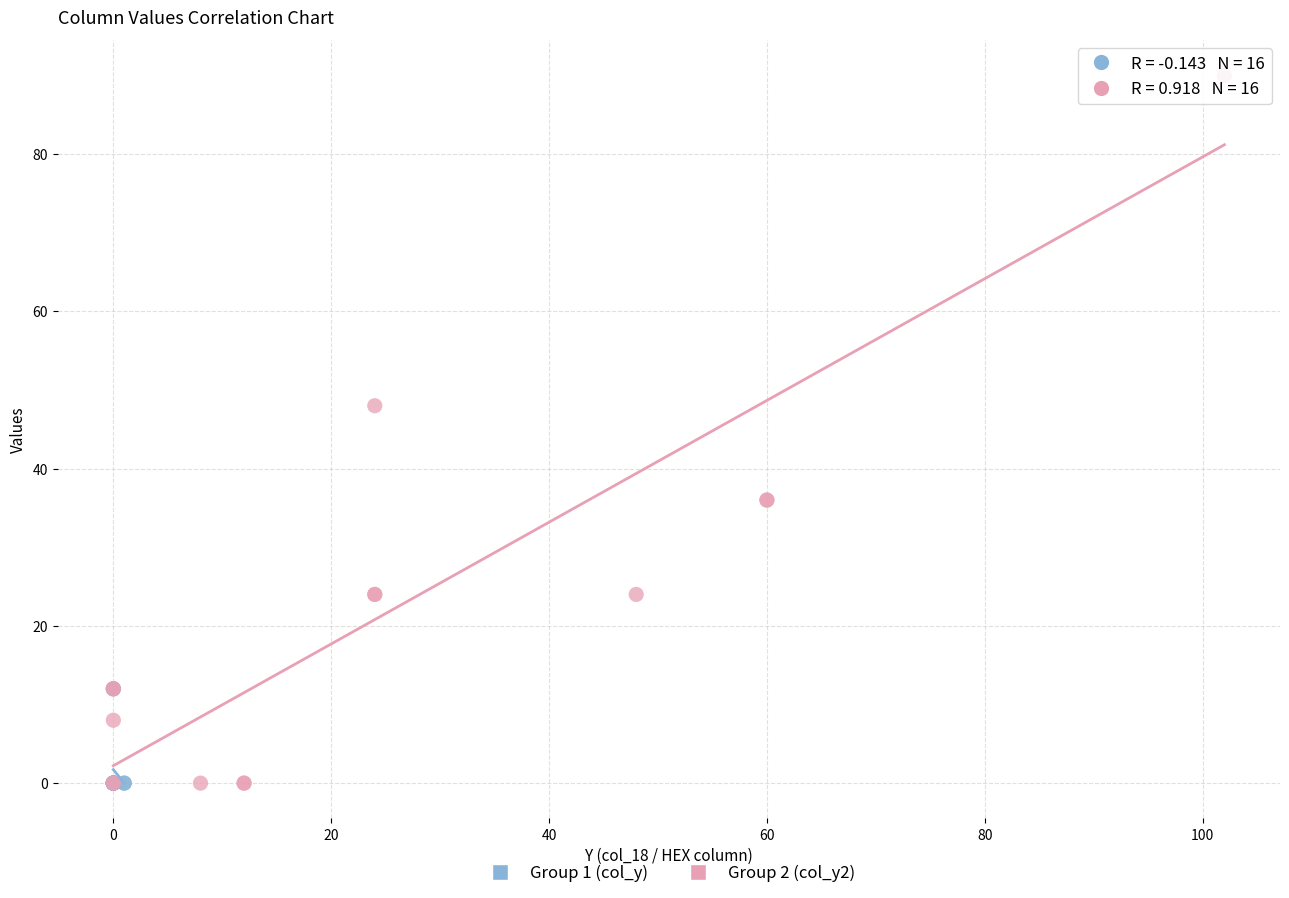

Which series has the widest spread of Y values?

Group 2 (col_y2)